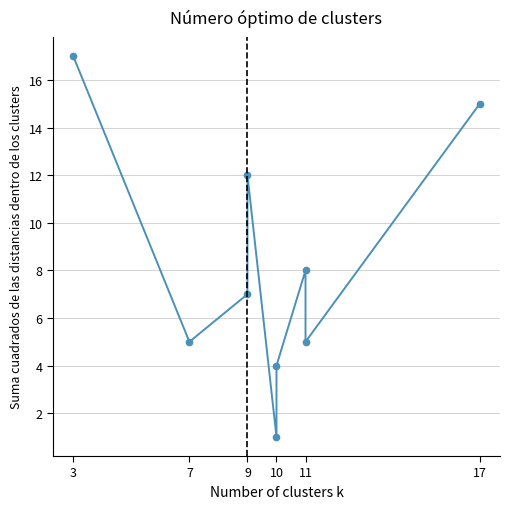

How many distinct data groups are displayed?

1